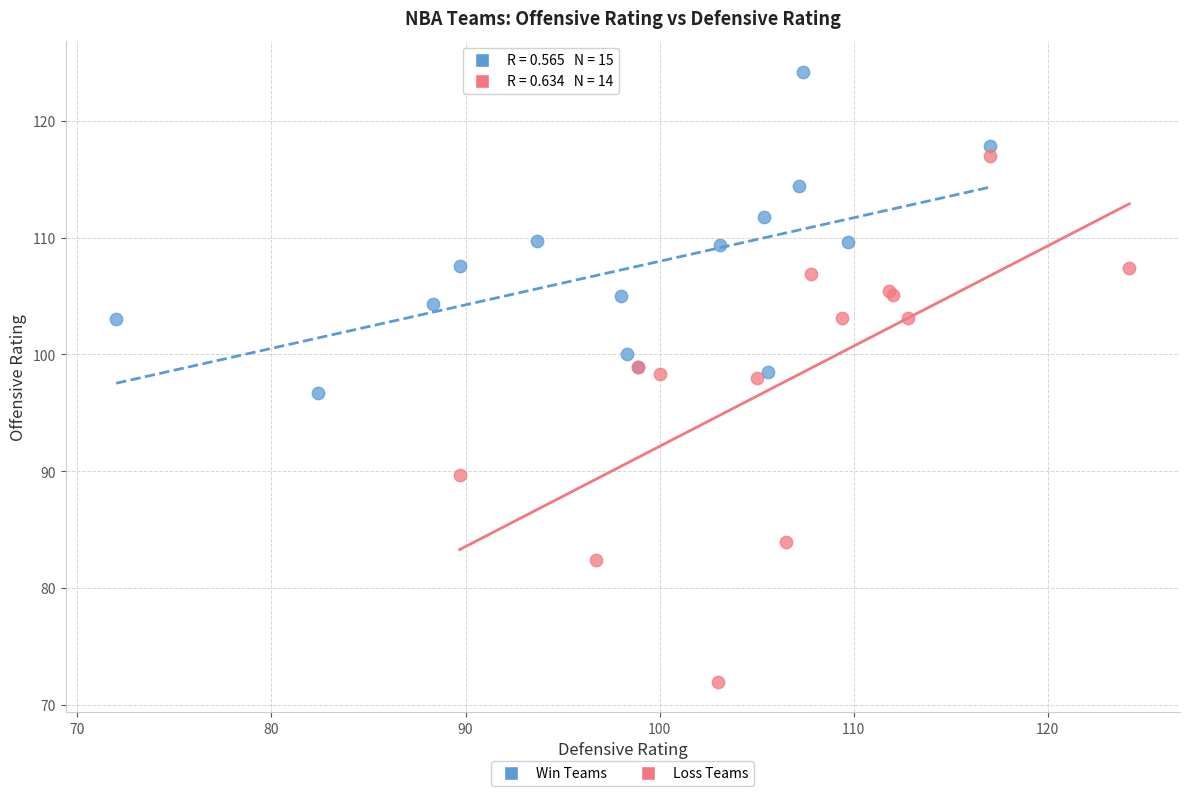

Which series contains the highest Y value?

Win Teams